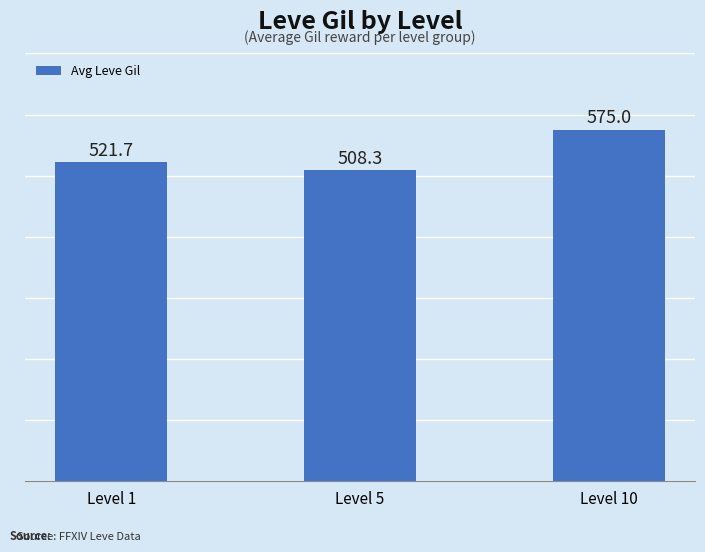

What is the value of the 1st bar from the left?

521.7